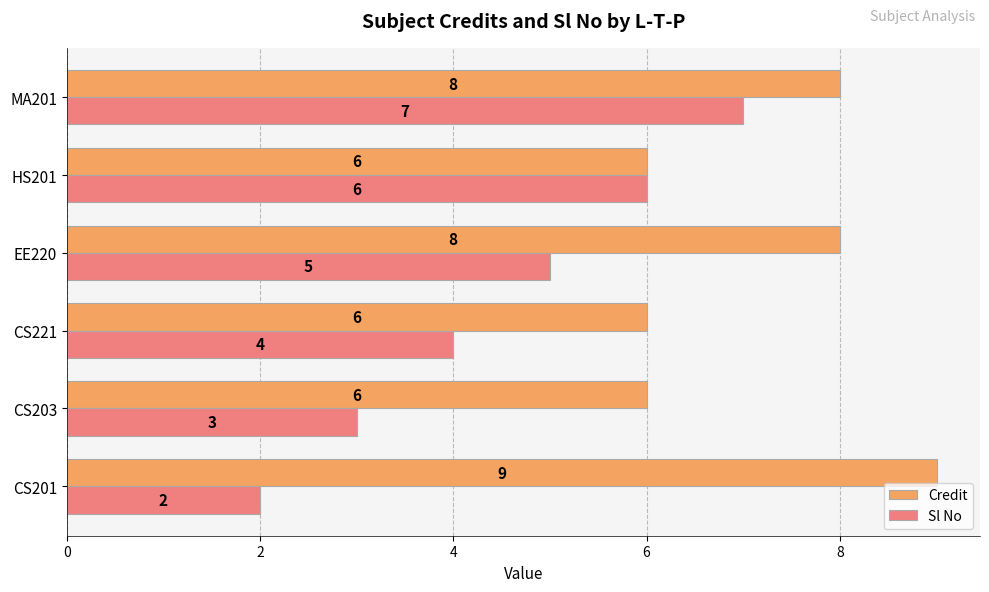

What is the difference between the maximum and minimum values in the Sl No series?

5